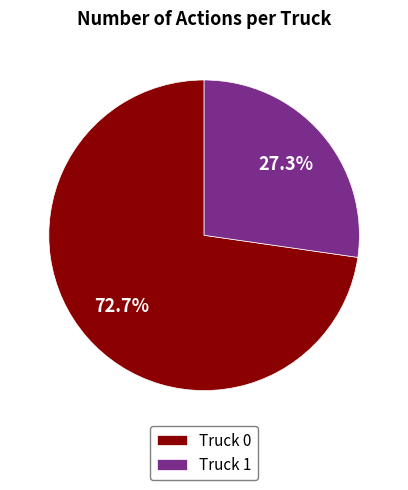

Is it true that Truck 1 is 27% of the pie?

True